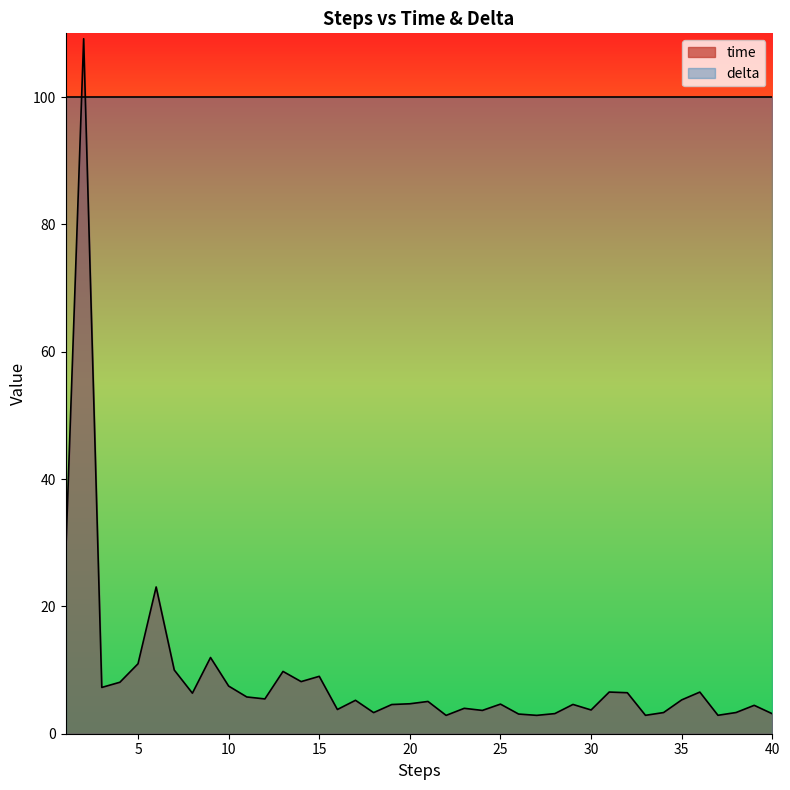

True or false: the data has more than 0 interior local peaks.

True